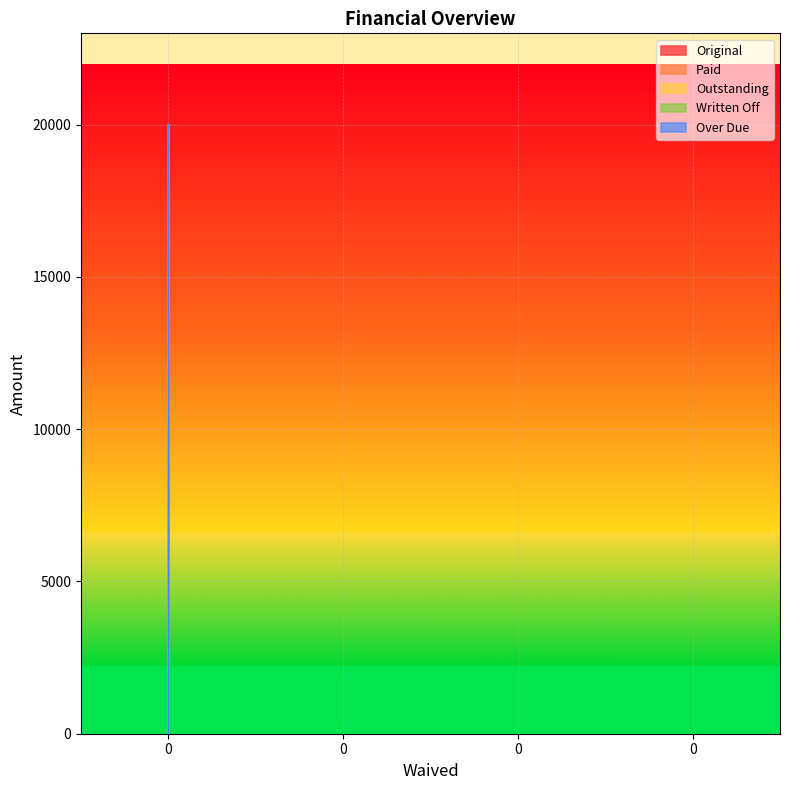

True or false: Original has more than 0 points higher than both neighbors.

False